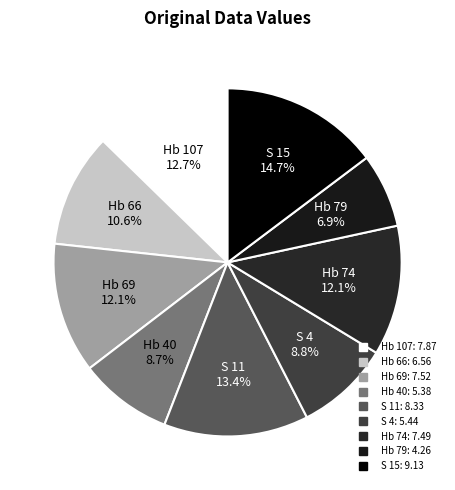

Is there a majority slice in this chart?

No